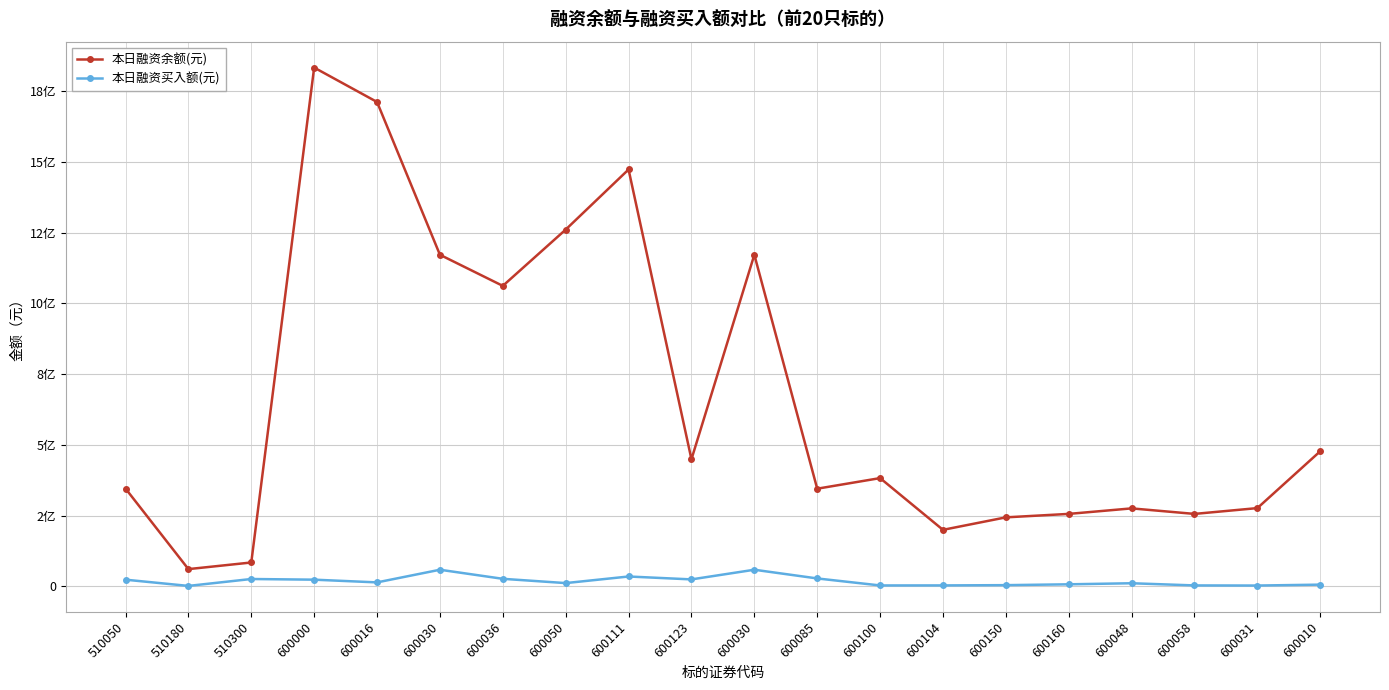

Does the chart have visible grid lines?

Yes